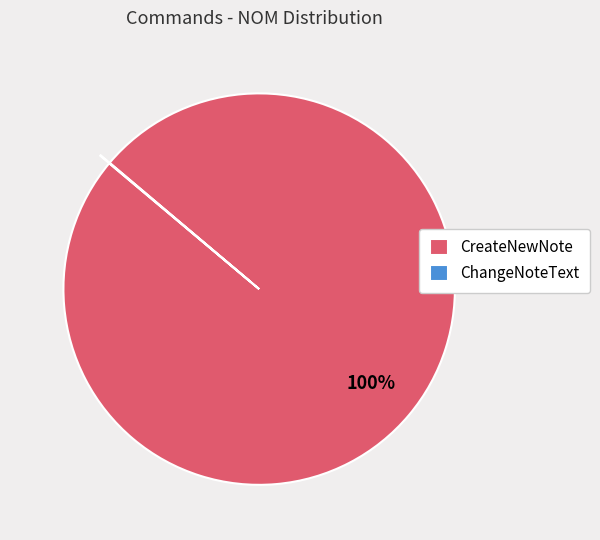

Which slice is the largest?

CreateNewNote